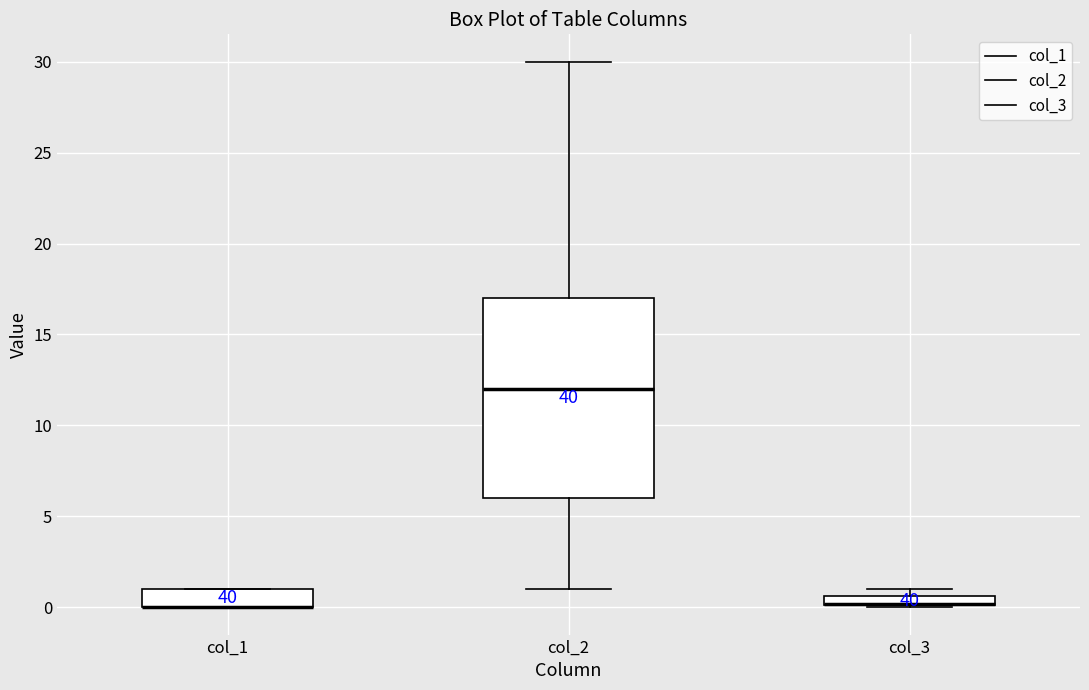

Where is the upper edge of the box for col_3 on the y-axis? The values are not printed on the chart, so give them approximately, as read against the axis.

0.5